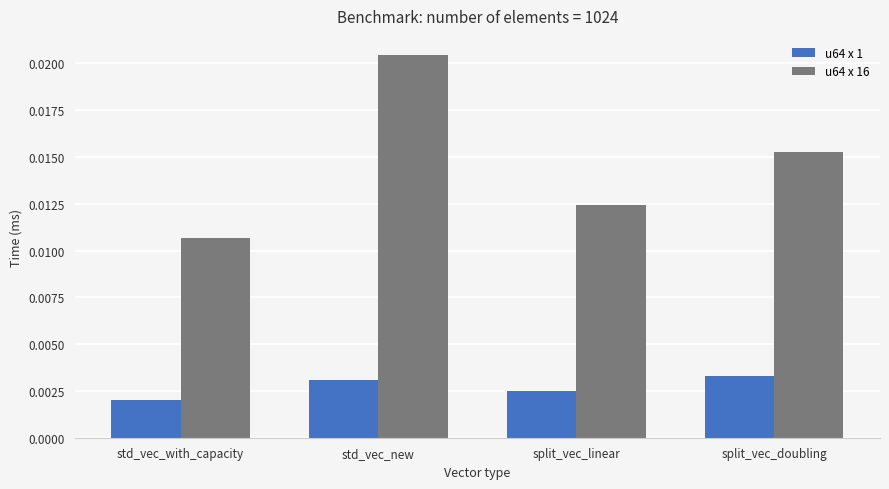

Between std_vec_with_capacity and split_vec_doubling, which series saw the biggest shift?

u64 x 16